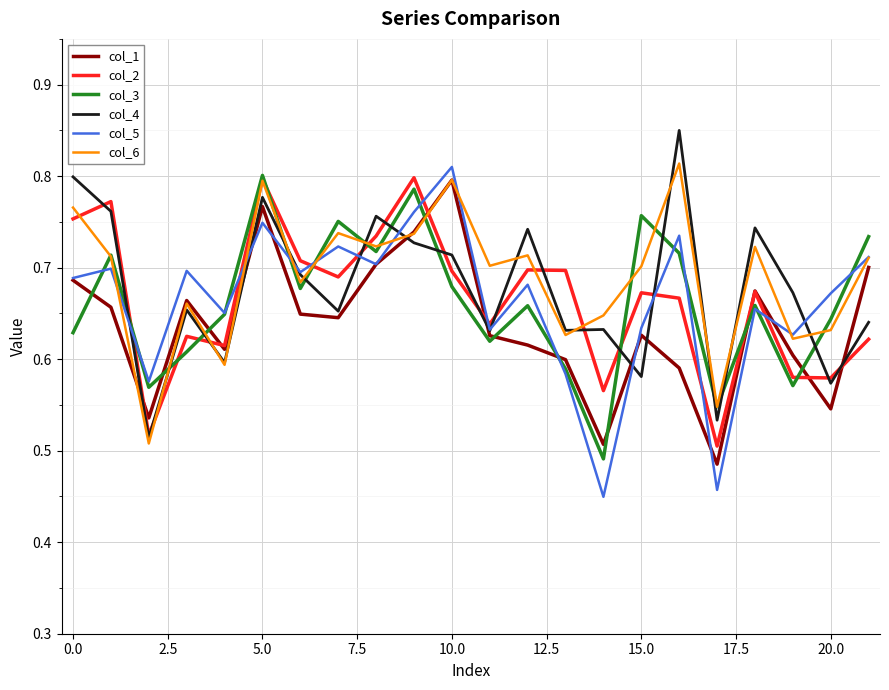

What are all the series names shown in the legend?

col_1, col_2, col_3, col_4, col_5, col_6